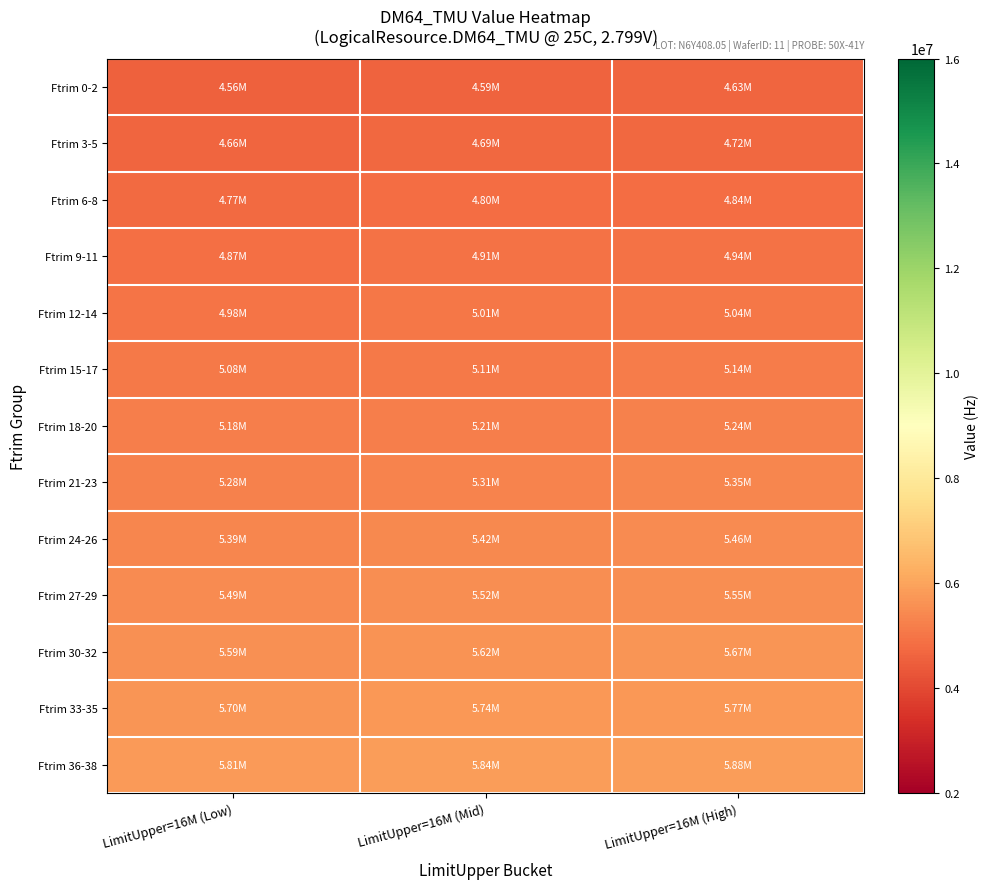

What is the maximum value shown in the chart?

5876822